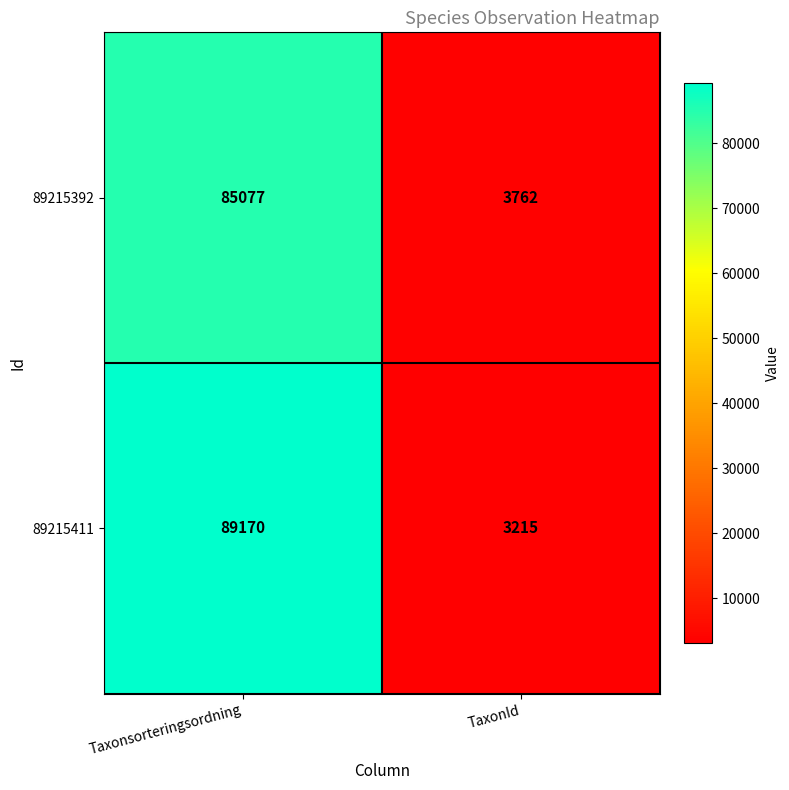

What is the spread (max minus min) of values at TaxonId?

547